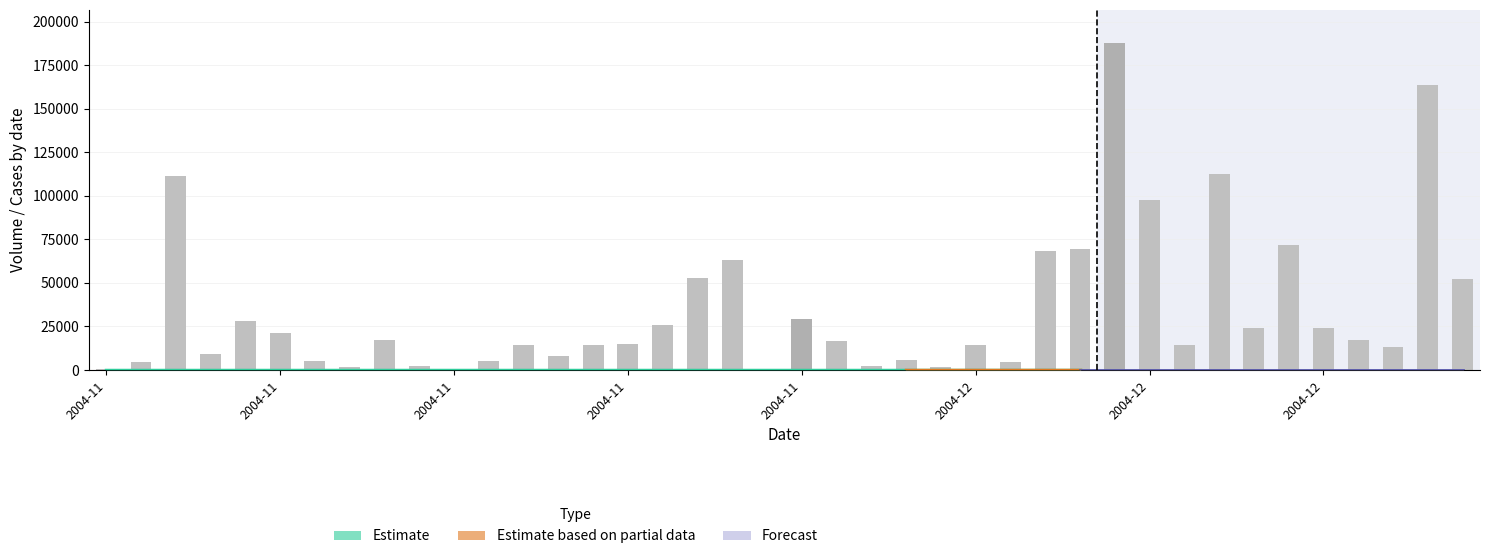

What is the difference between the maximum and minimum values?

187905